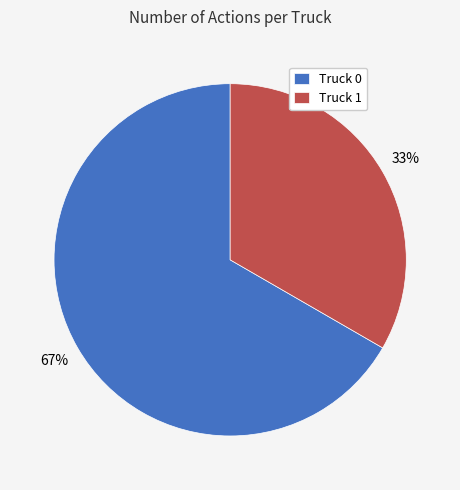

Rank the categories by value from highest to lowest.

Truck 0, Truck 1